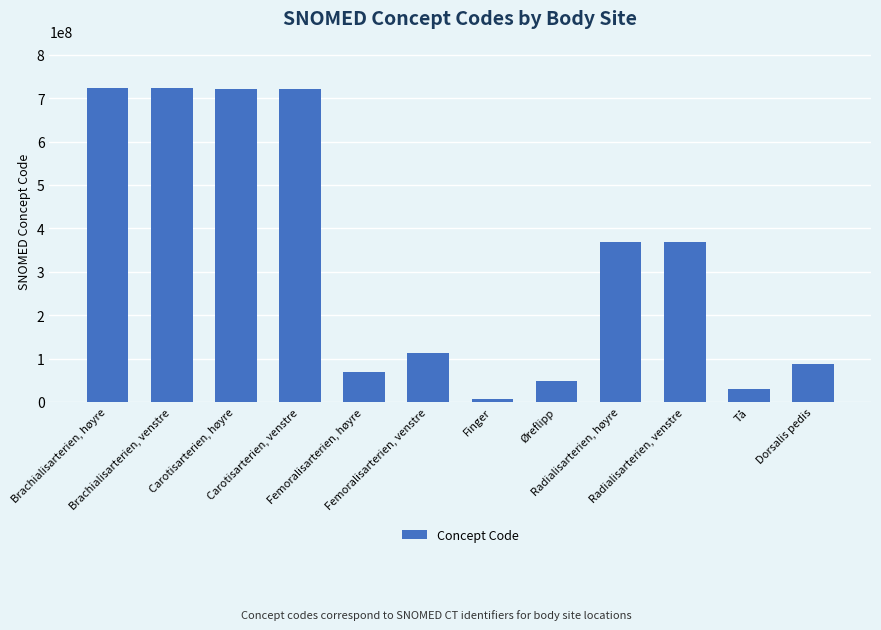

Rank the categories by value from highest to lowest.

Brachialisarterien, høyre, Brachialisarterien, venstre, Carotisarterien, høyre, Carotisarterien, venstre, Radialisarterien, venstre, Radialisarterien, høyre, Femoralisarterien, venstre, Dorsalis pedis, Femoralisarterien, høyre, Øreflipp, Tå, Finger